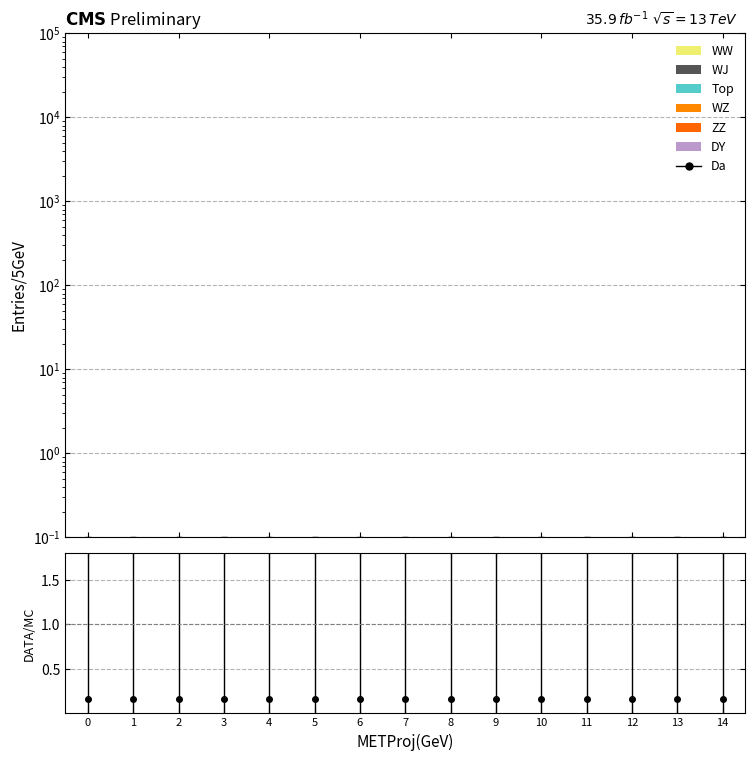

What is the spread (max minus min) of values at 8?

0.2